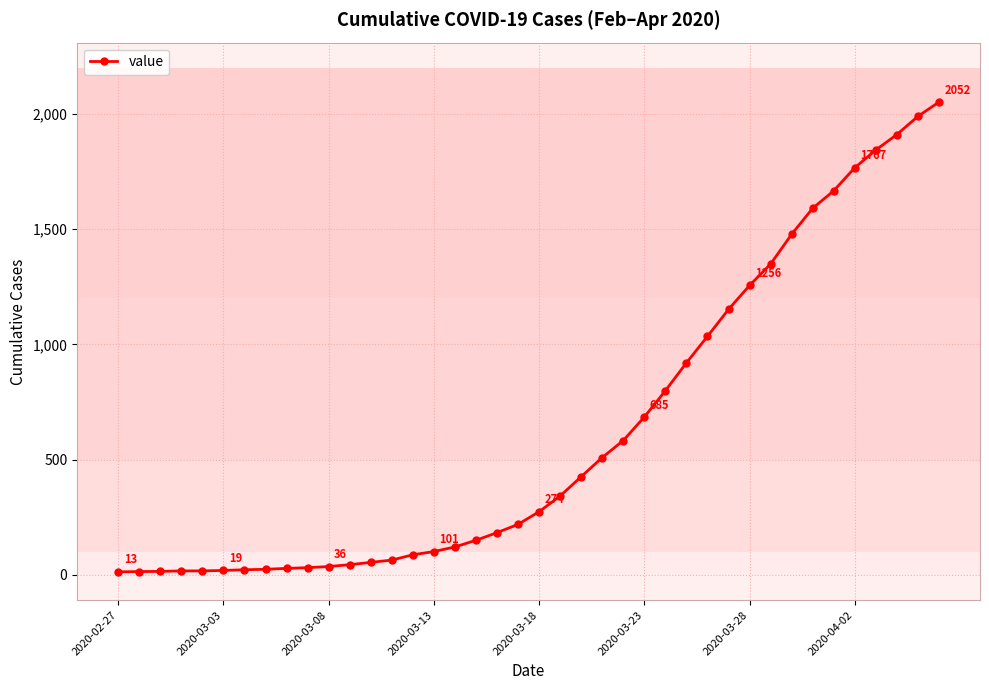

What is the difference between the maximum and minimum values?

2039